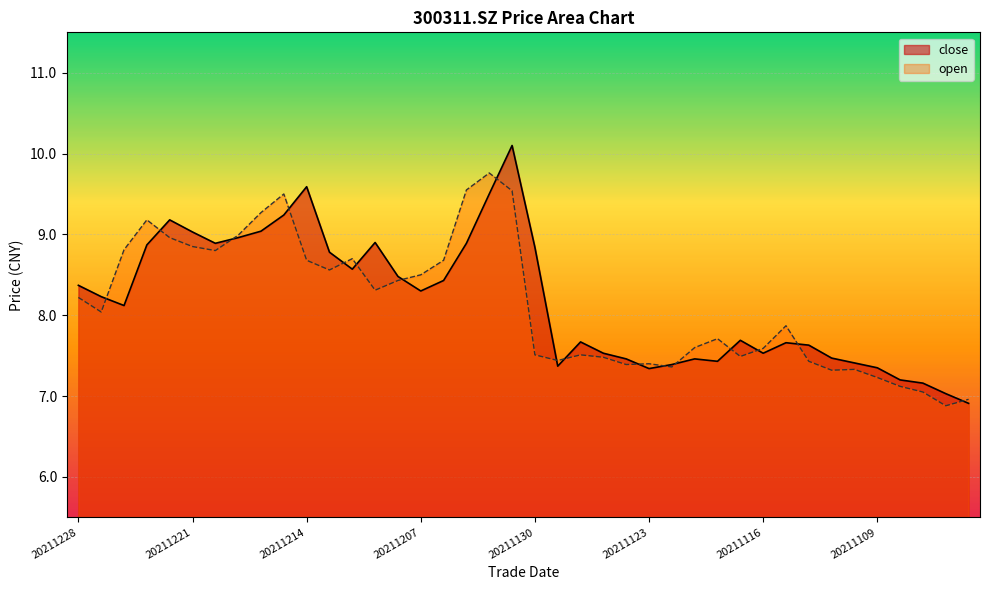

What is the value of the close point at the 12th from the left?

8.8